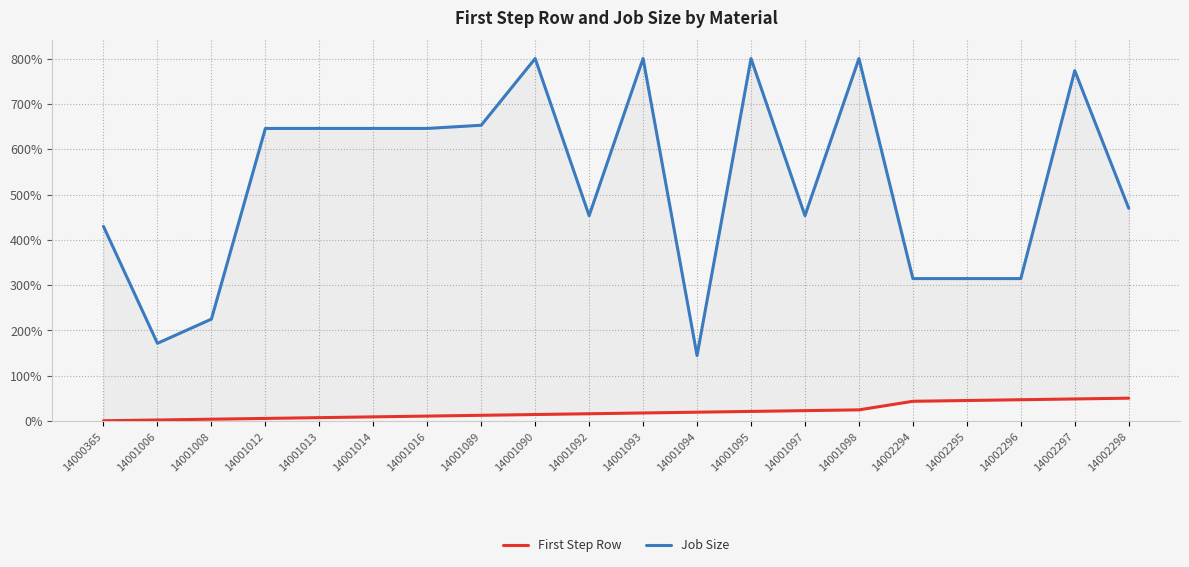

Reading left to right, extract all data points from this chart.

First Step Row: 14000365=0.9	14001006=2.6	14001008=4.3	14001012=6.0	14001013=7.7	14001014=9.5	14001016=11.2	14001089=12.9	14001090=14.6	14001092=16.3	14001093=18.0	14001094=19.8	14001095=21.5	14001097=23.2	14001098=24.9	14002294=43.8	14002295=45.5	14002296=47.3	14002297=49.0	14002298=50.7
Job Size: 14000365=429.6	14001006=171.7	14001008=225.1	14001012=645.8	14001013=645.8	14001014=645.8	14001016=645.8	14001089=652.8	14001090=800.0	14001092=453.4	14001093=800.0	14001094=144.8	14001095=800.0	14001097=453.4	14001098=800.0	14002294=314.5	14002295=314.5	14002296=314.5	14002297=773.3	14002298=469.5